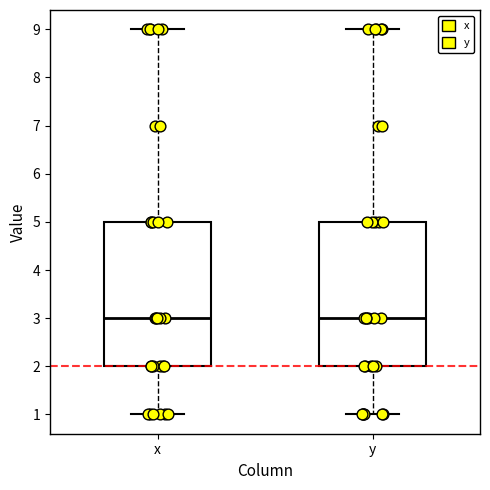

Reading left to right, transcribe this box plot: for each box, give where its median line is, the range the box spans, and where its two whiskers end, as read against the y-axis. The values are not printed on the chart, so give them approximately, as read against the axis.

x: median 3, box 2 to 5, whiskers 1 to 9
y: median 3, box 2 to 5, whiskers 1 to 9